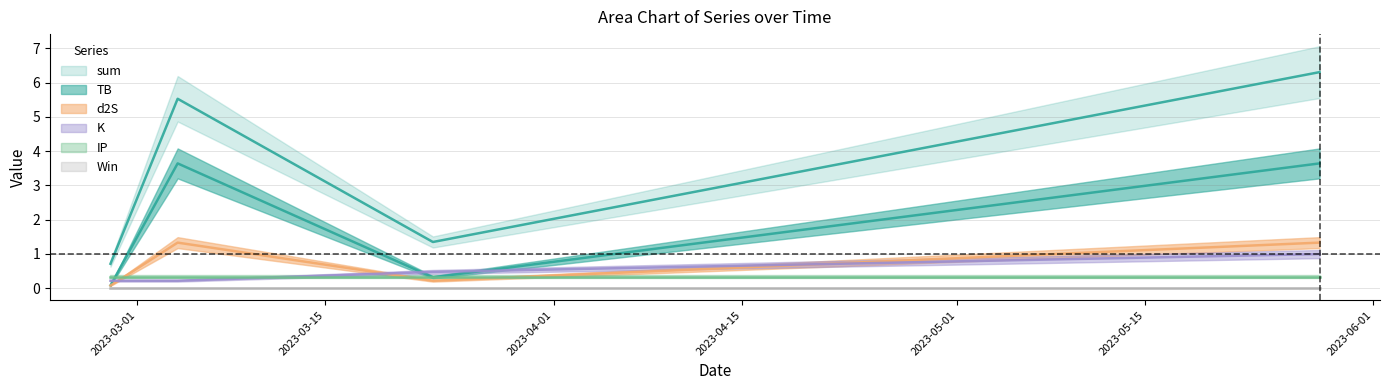

Between which two adjacent categories do TB and K first intersect?

2023-02-27 and 2023-03-04